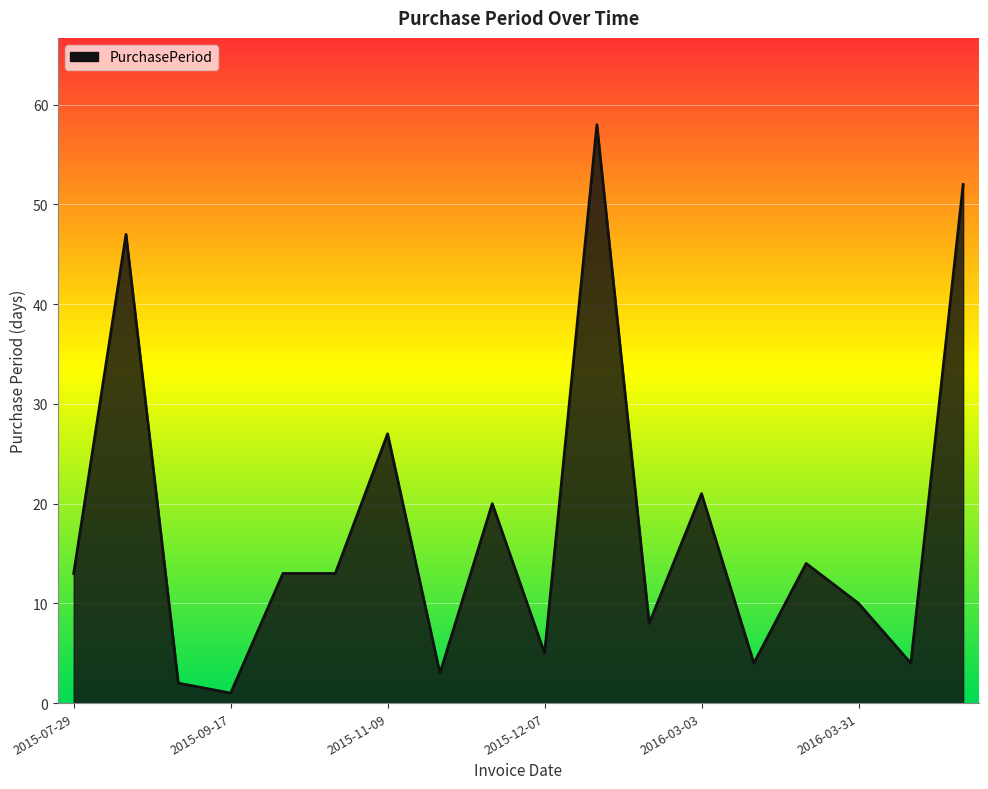

What is the difference between the maximum and minimum values?

57